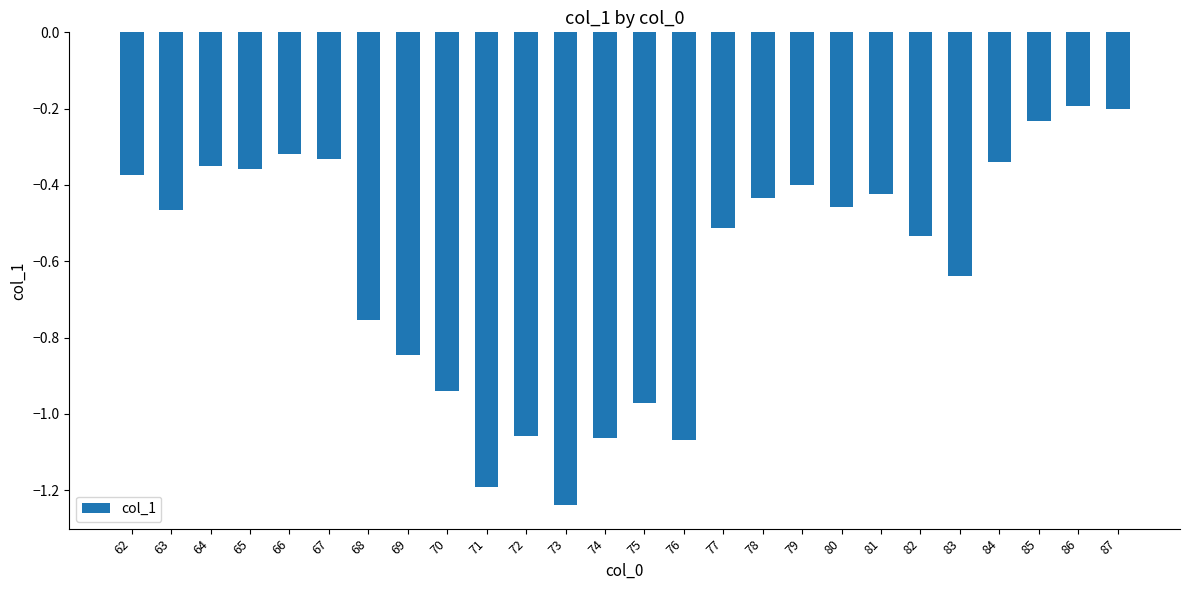

Which label corresponds to the smallest value in the chart?

73